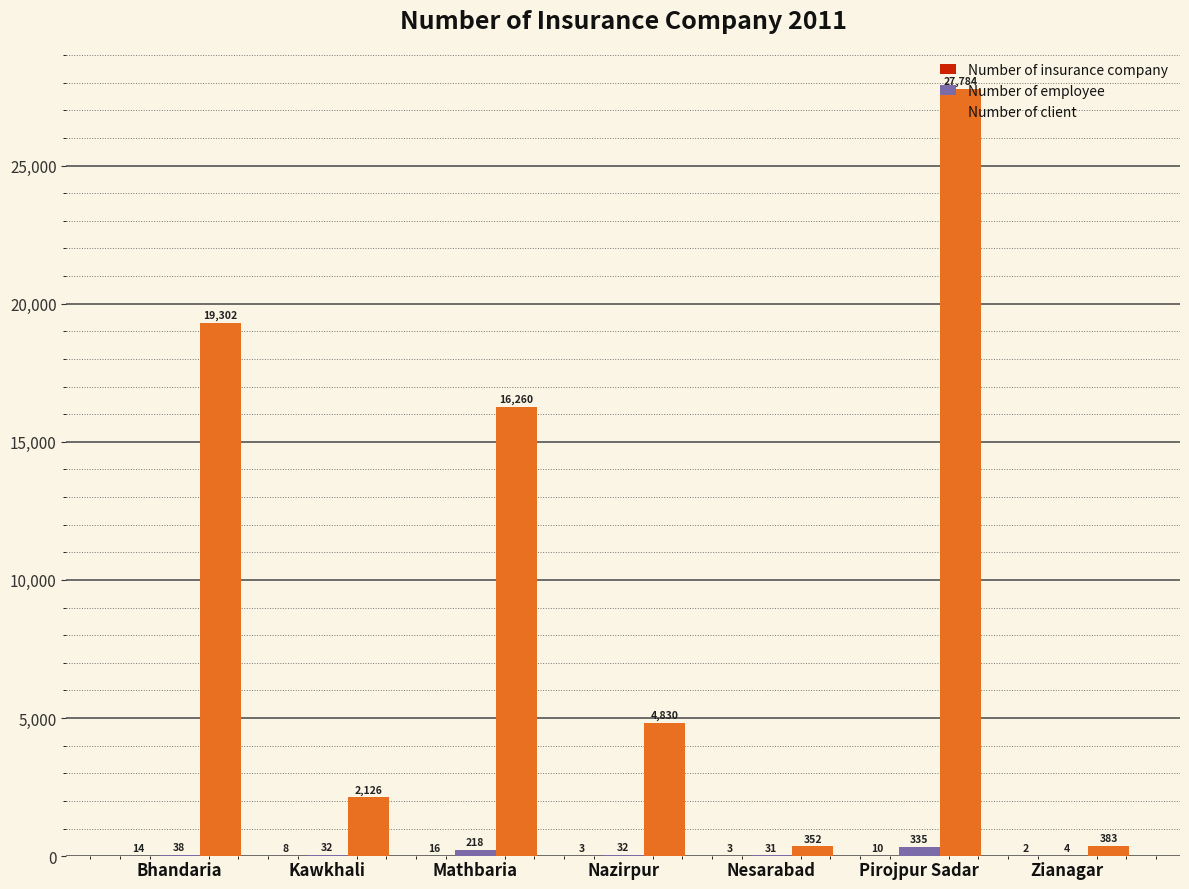

What is the sum of the Number of employee values at Mathbaria and Bhandaria?

256